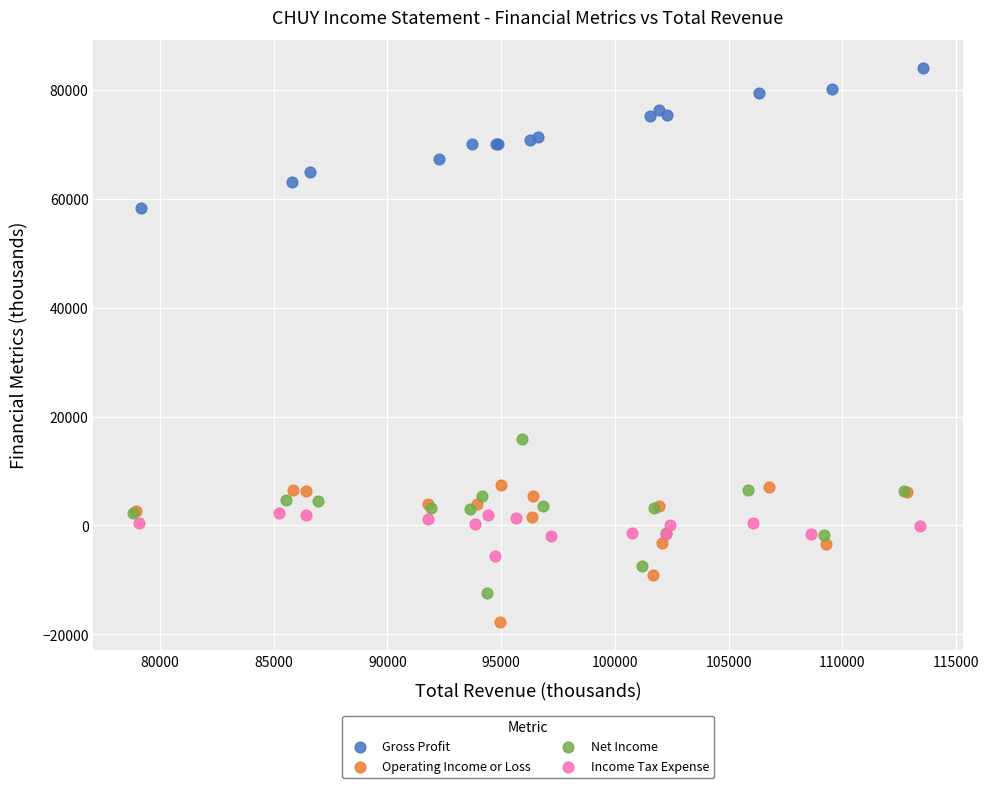

Which series has the largest Y range (max minus min)?

Net Income